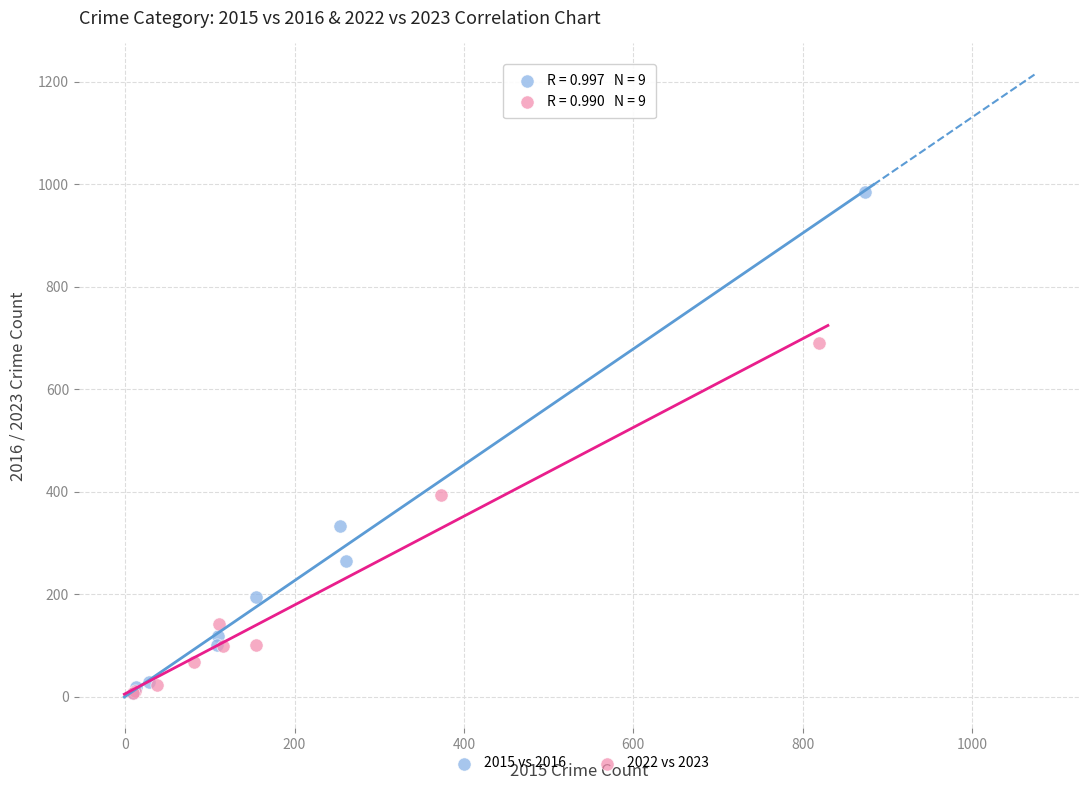

Which series has the widest spread of Y values?

2015 vs 2016